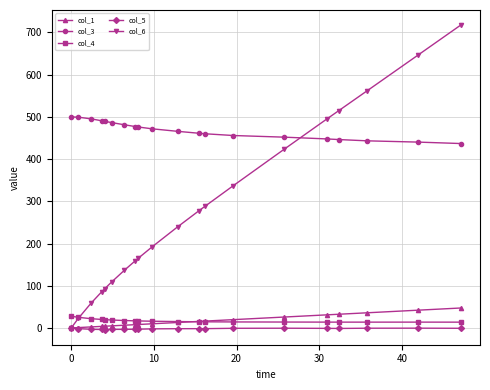

What is the difference between the second highest and minimum values in the col_4 series?

11.4